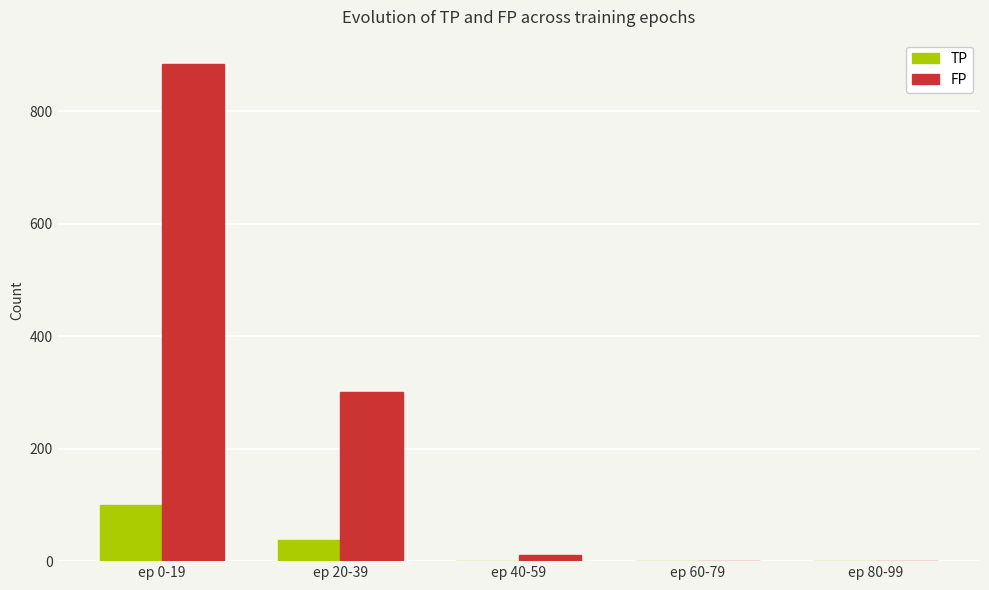

How many data points does each series have?

5